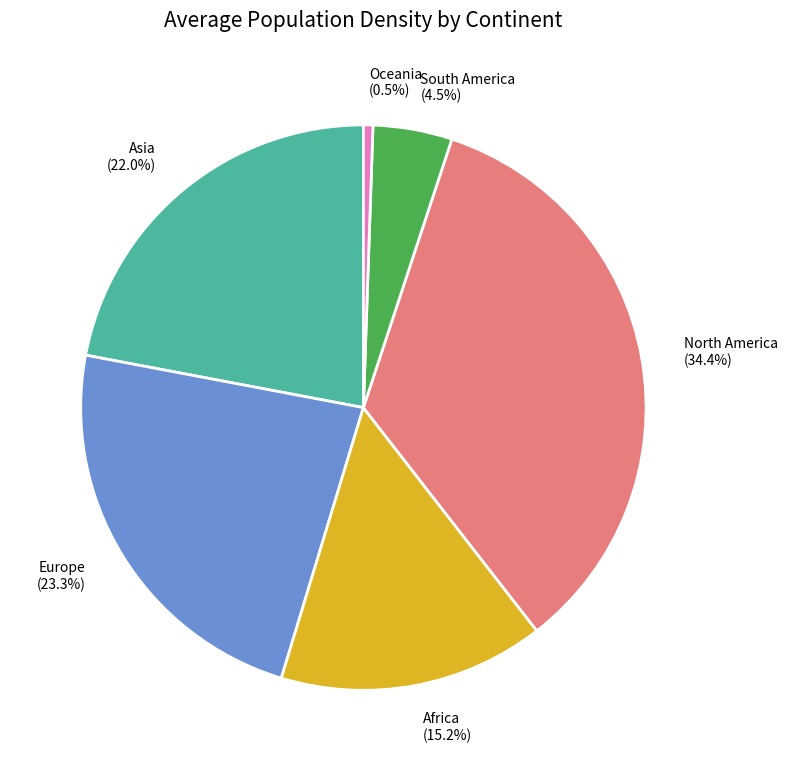

Combined, do South America and Oceania account for over 50%?

No